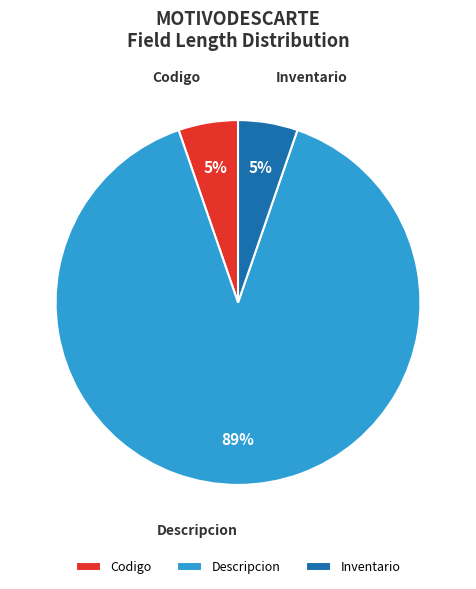

Approximately how many times larger is the value at Inventario compared to Codigo?

1.0